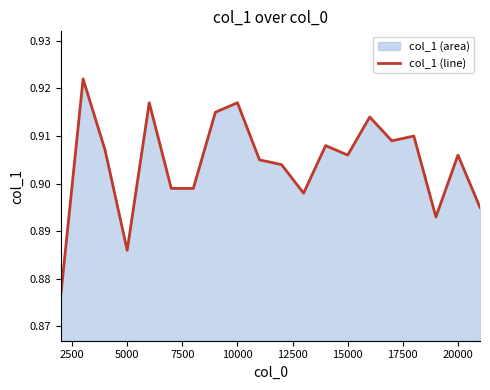

How many interior local valleys (lower than both neighbors) does the data have?

5